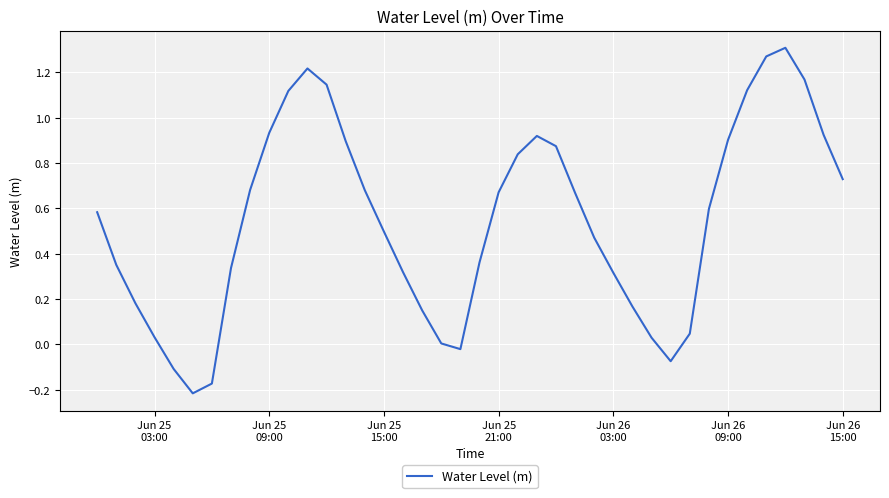

True or false: the data has more than 2 interior local peaks.

True